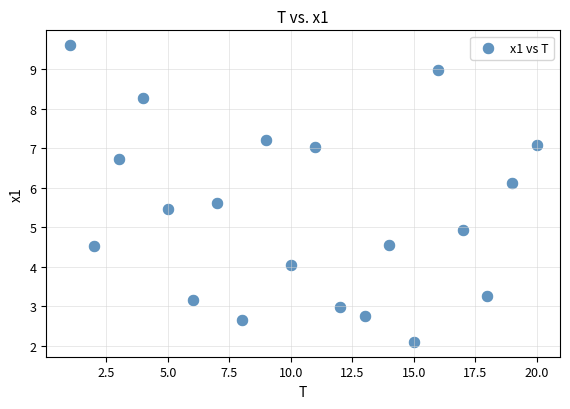

What is the range of X values (max minus min)?

19.0